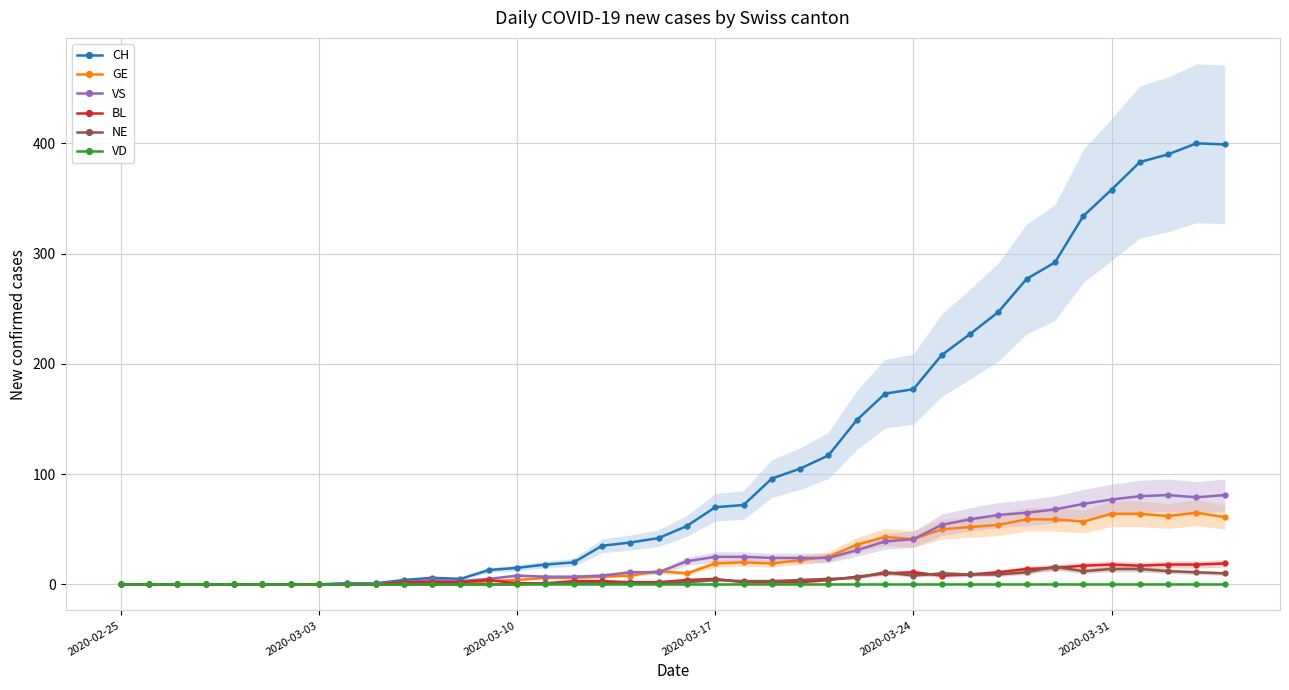

What are all the series names shown in the legend?

CH, GE, VS, BL, NE, VD